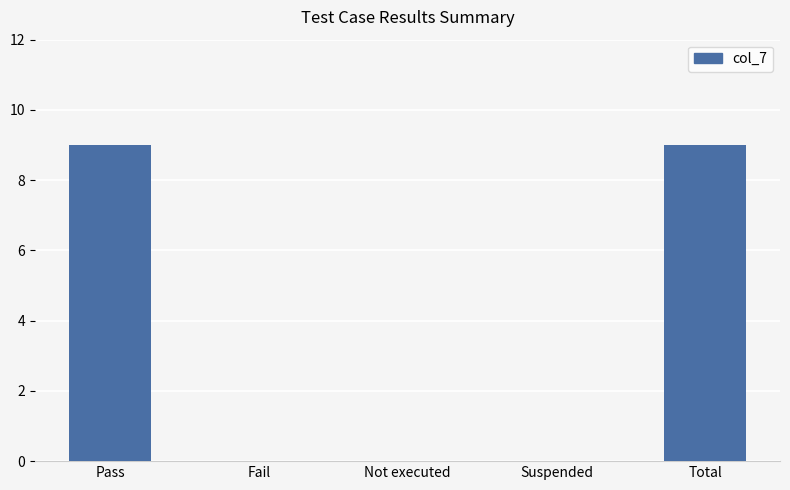

What is the change in value from Not executed to Total?

+9